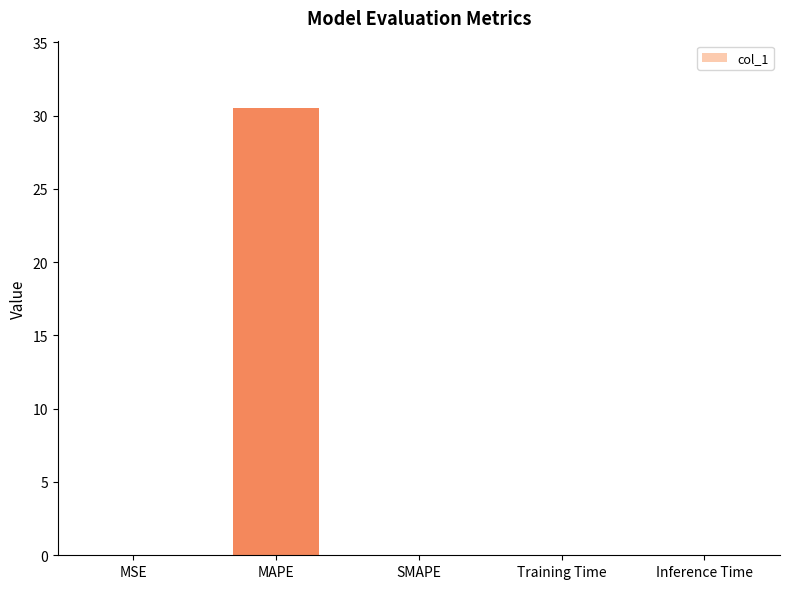

Which has a higher value, Training Time or MAPE?

MAPE